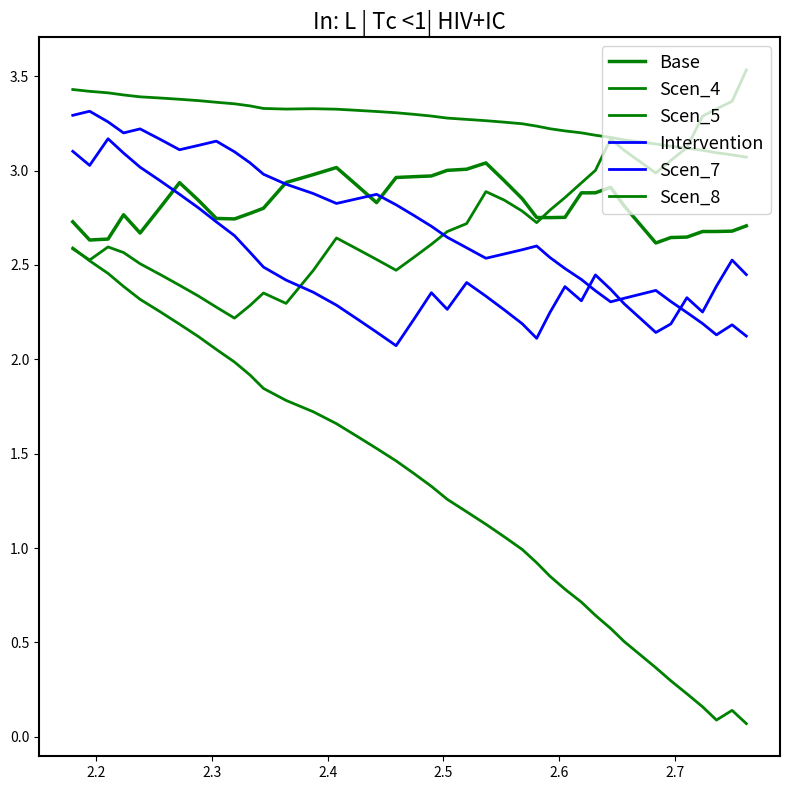

Count the number of data series in this chart.

6